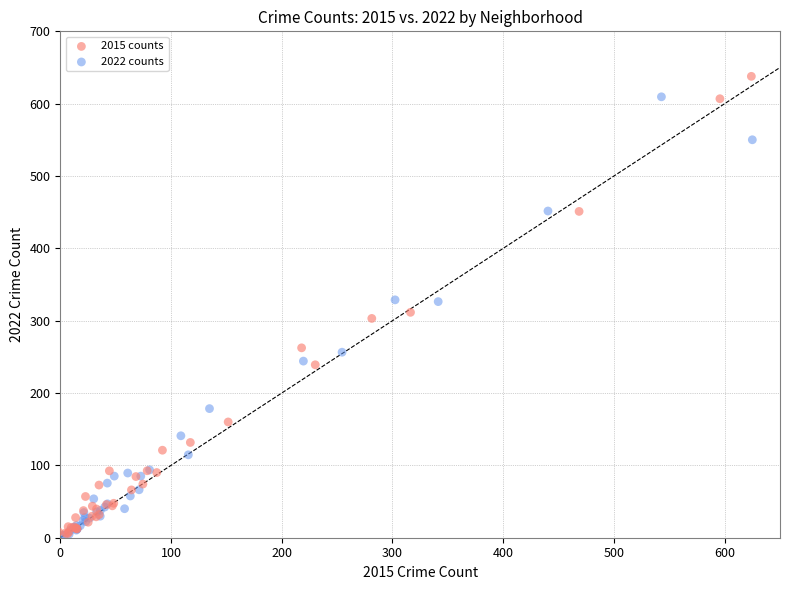

Which series reaches the maximum Y coordinate?

2015 counts